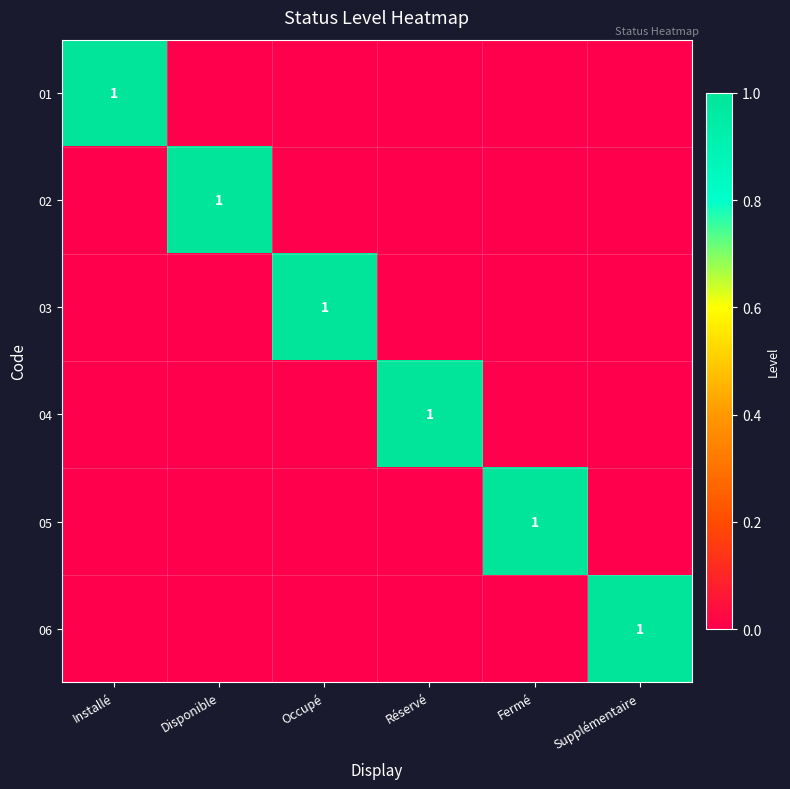

Where is 06 nearest to the value 0?

Installé